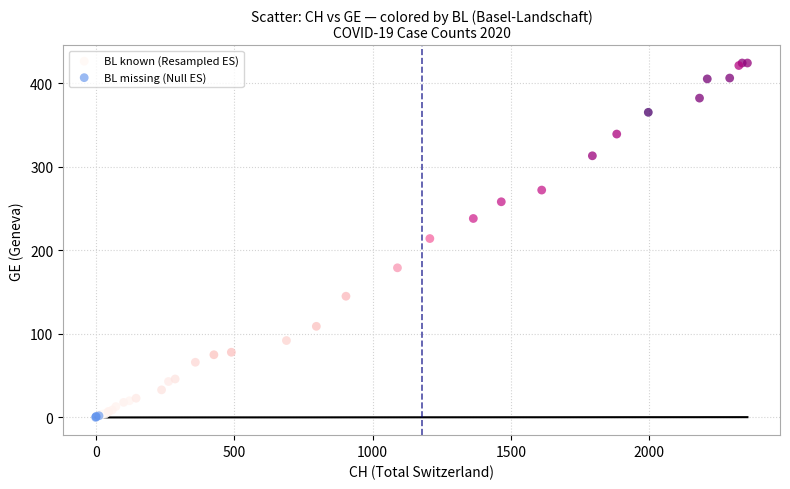

Which series has the widest spread of Y values?

BL known (Resampled ES)